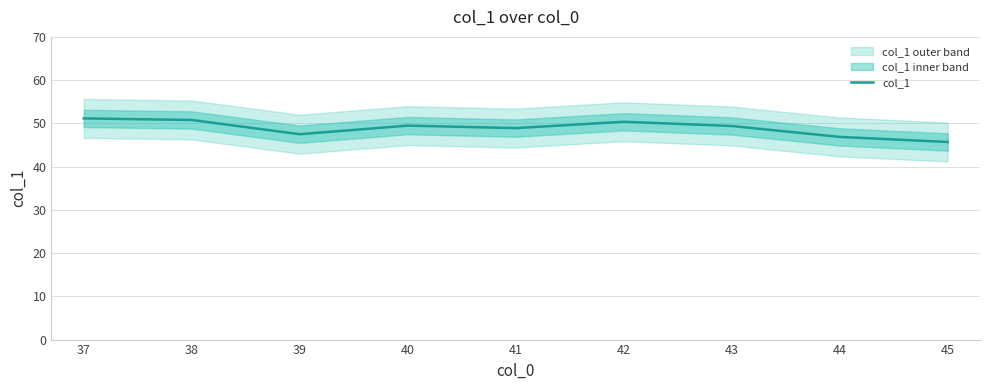

How many values exceed 49?

5